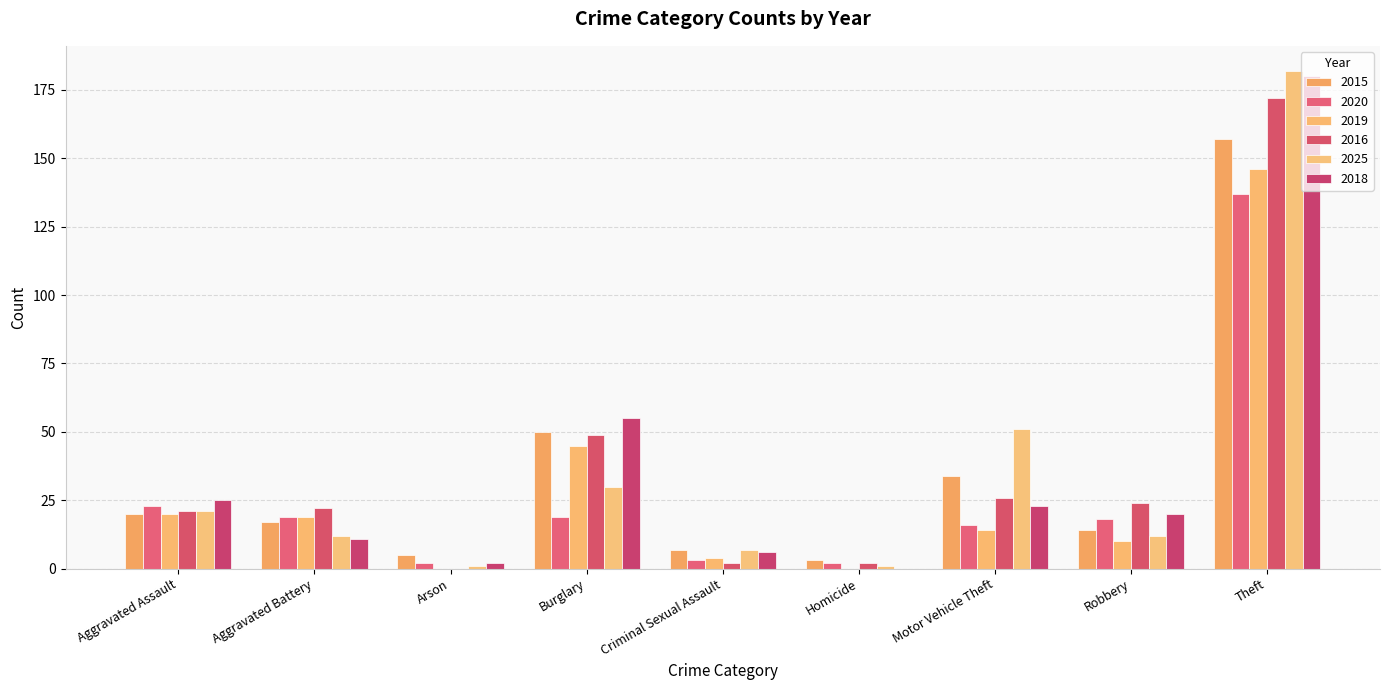

Reading right to left, transcribe all the data shown in this chart.

2015: 157	14	34	3	7	50	5	17	20
2020: 137	18	16	2	3	19	2	19	23
2019: 146	10	14	0	4	45	0	19	20
2016: 172	24	26	2	2	49	0	22	21
2025: 182	12	51	1	7	30	1	12	21
2018: 180	20	23	0	6	55	2	11	25